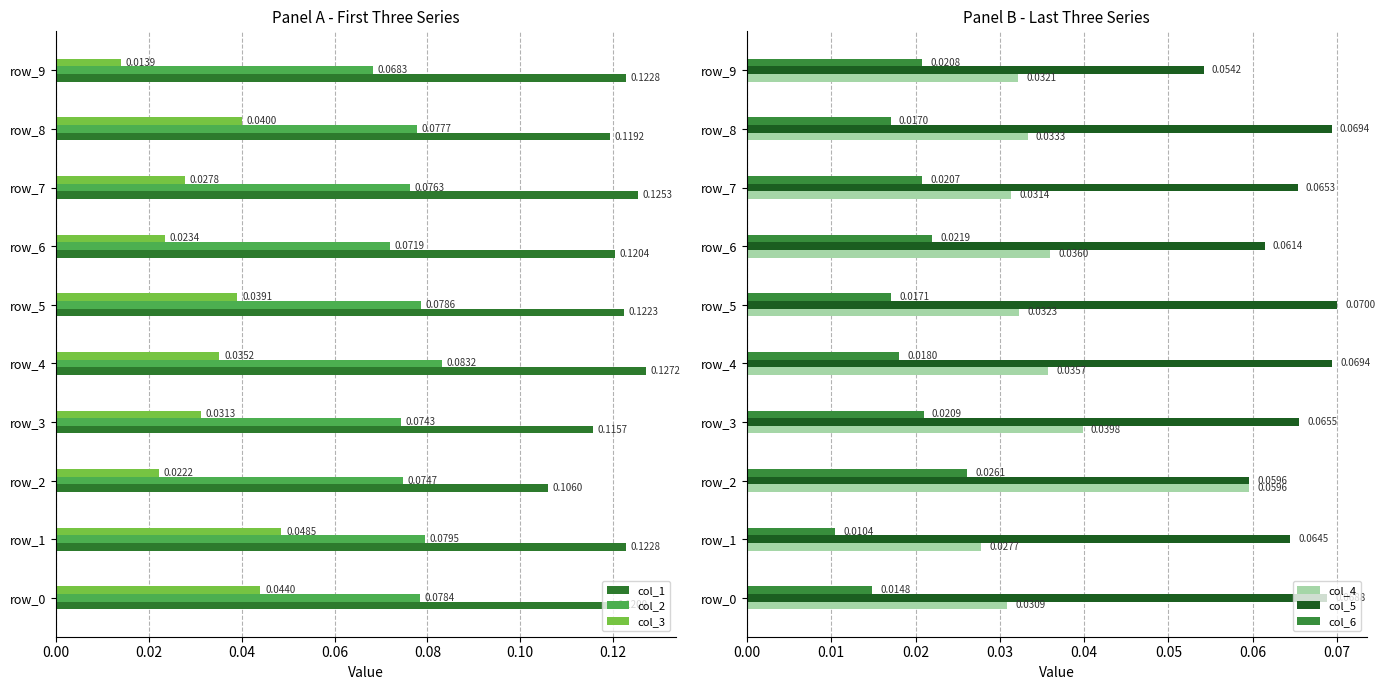

At 0.00, list the series in order from largest to smallest.

col_1, col_2, col_5, col_3, col_4, col_6